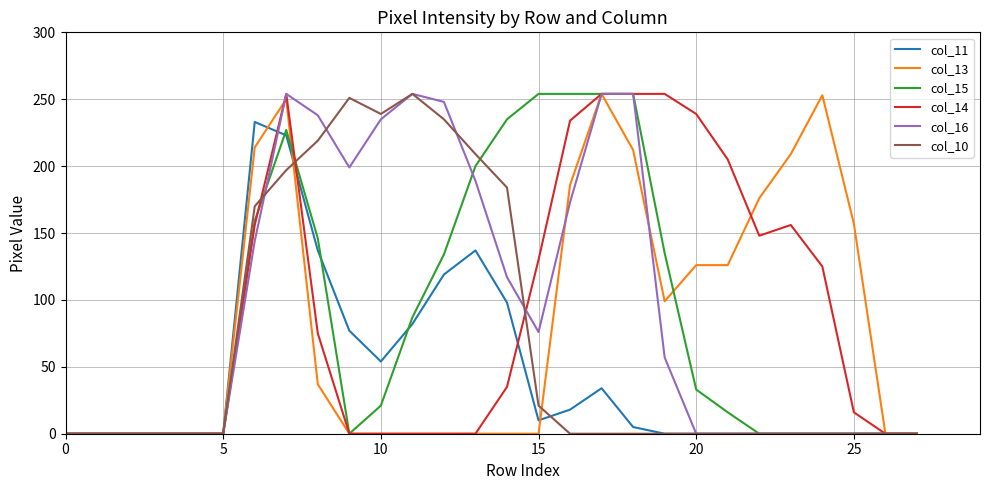

What is the maximum value shown in the chart?

254